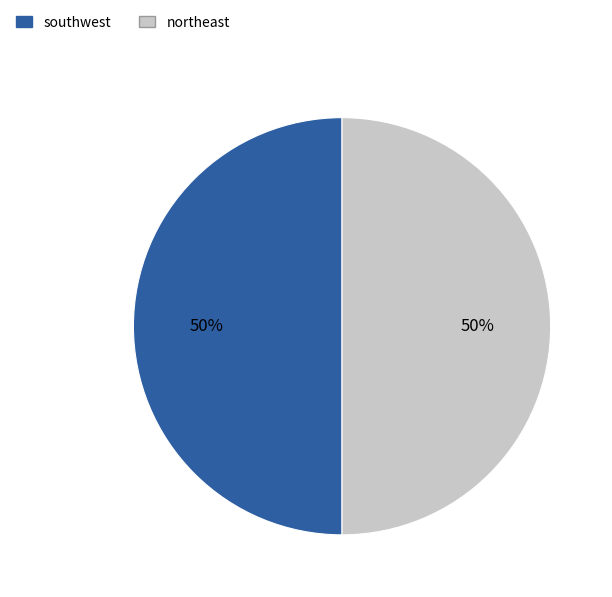

To the nearest percent, what is the combined percentage of northeast and southwest?

100%